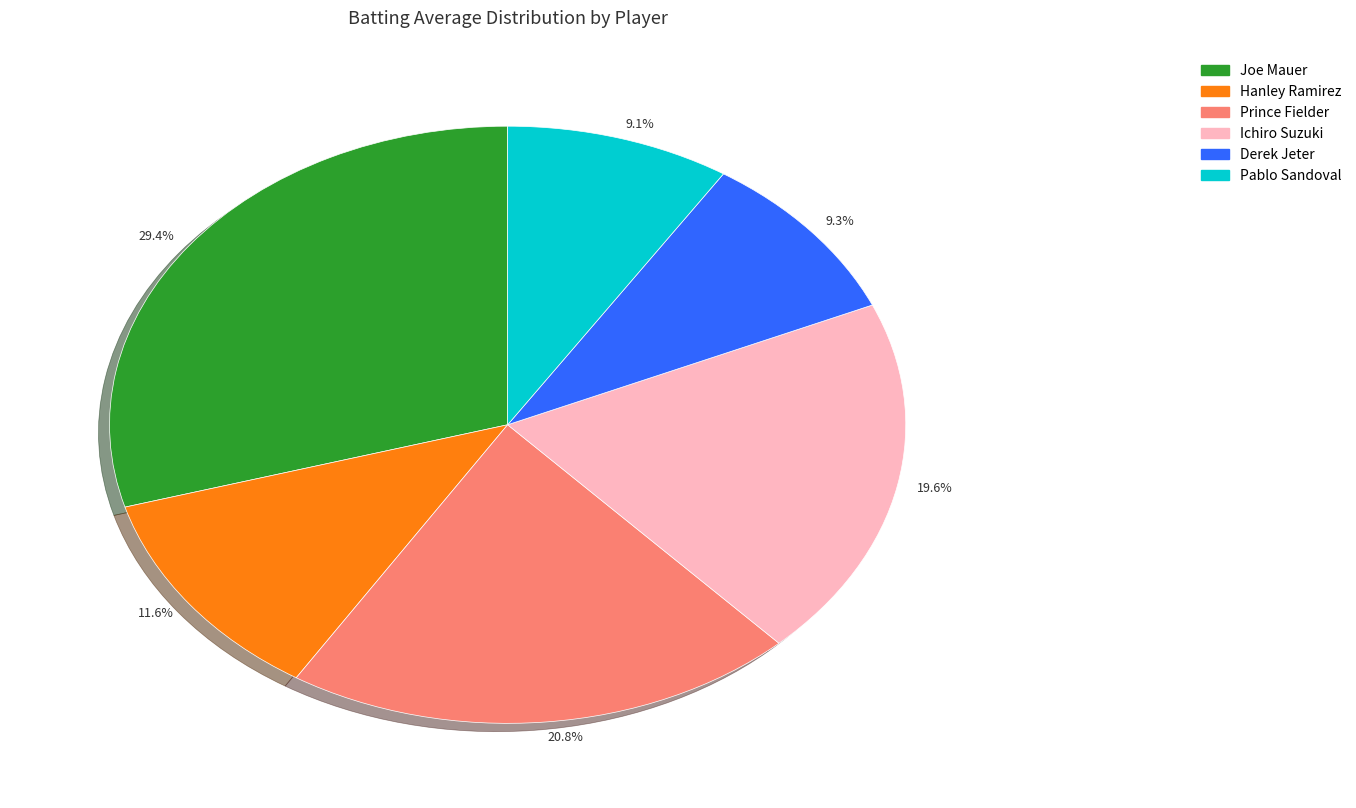

To the nearest percent, what is the difference between the largest and smallest slice percentages?

20%